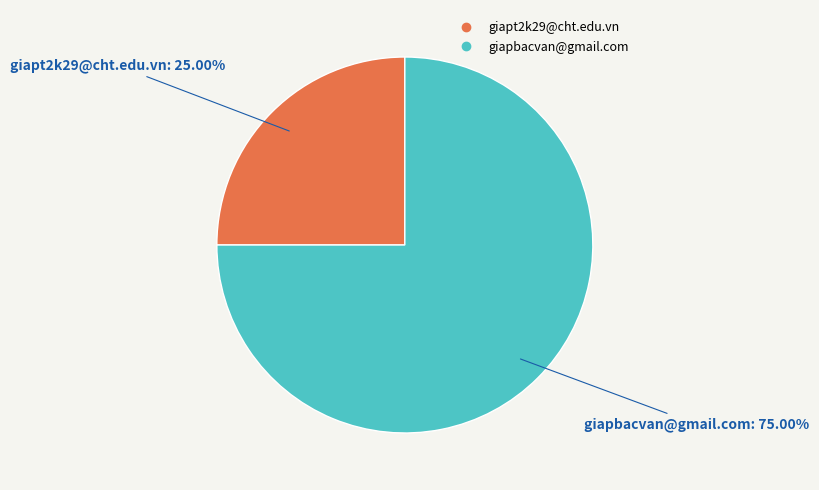

To the nearest percent, what percentage of the pie is giapt2k29@cht.edu.vn?

25%